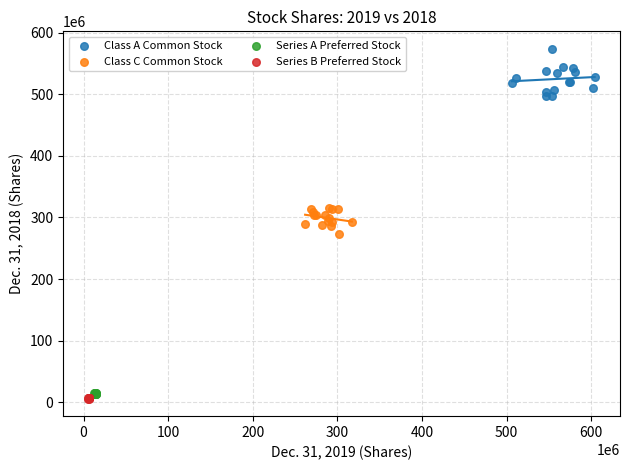

Which series has the widest spread of Y values?

Class A Common Stock